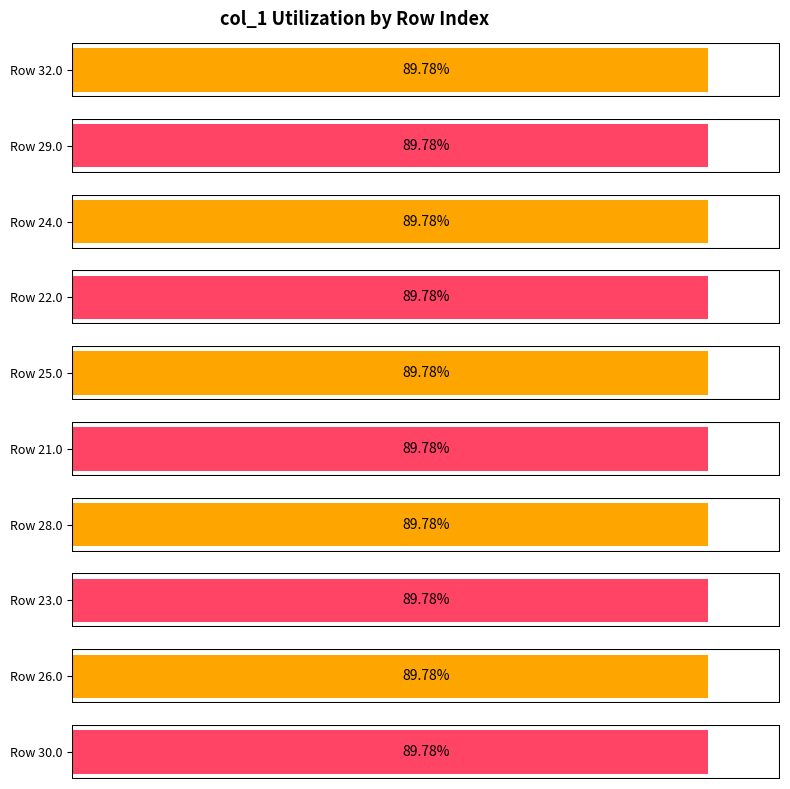

Count the values in the range 0 to 1.

10